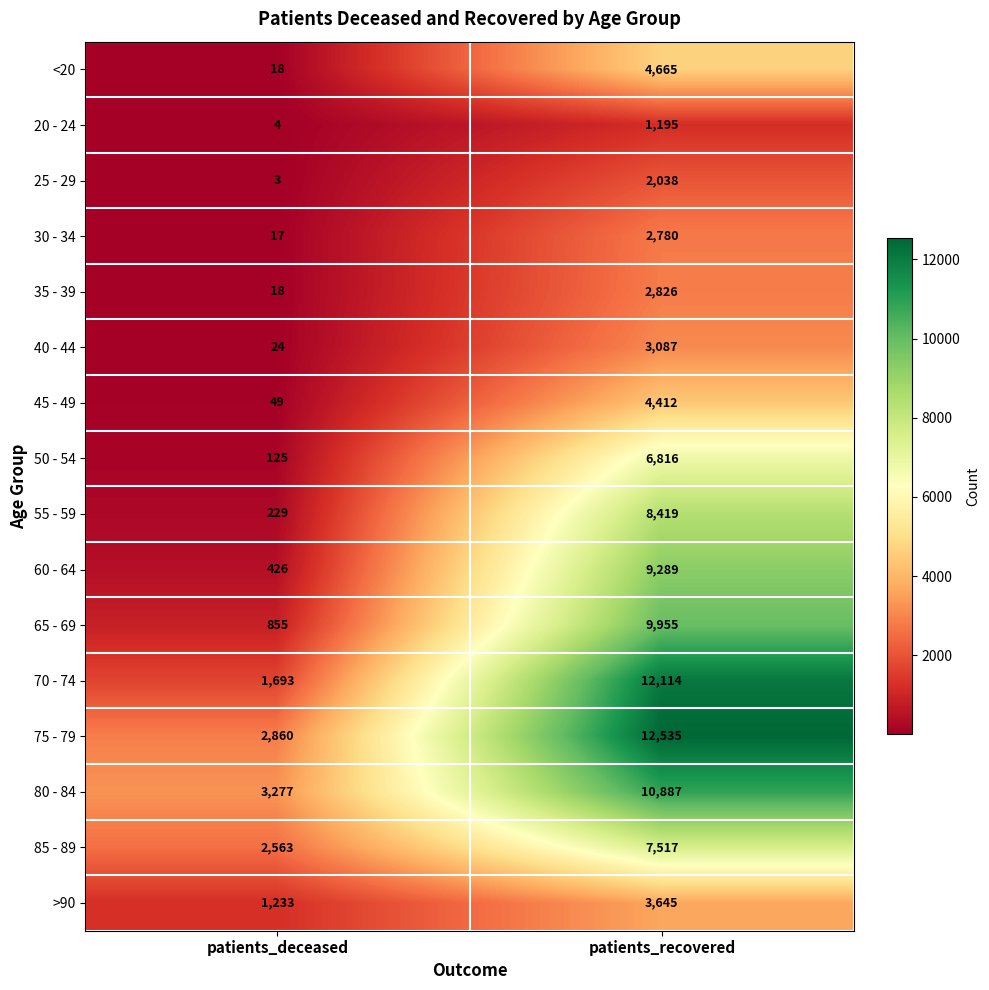

What is the total value across all series at patients_recovered?

102180